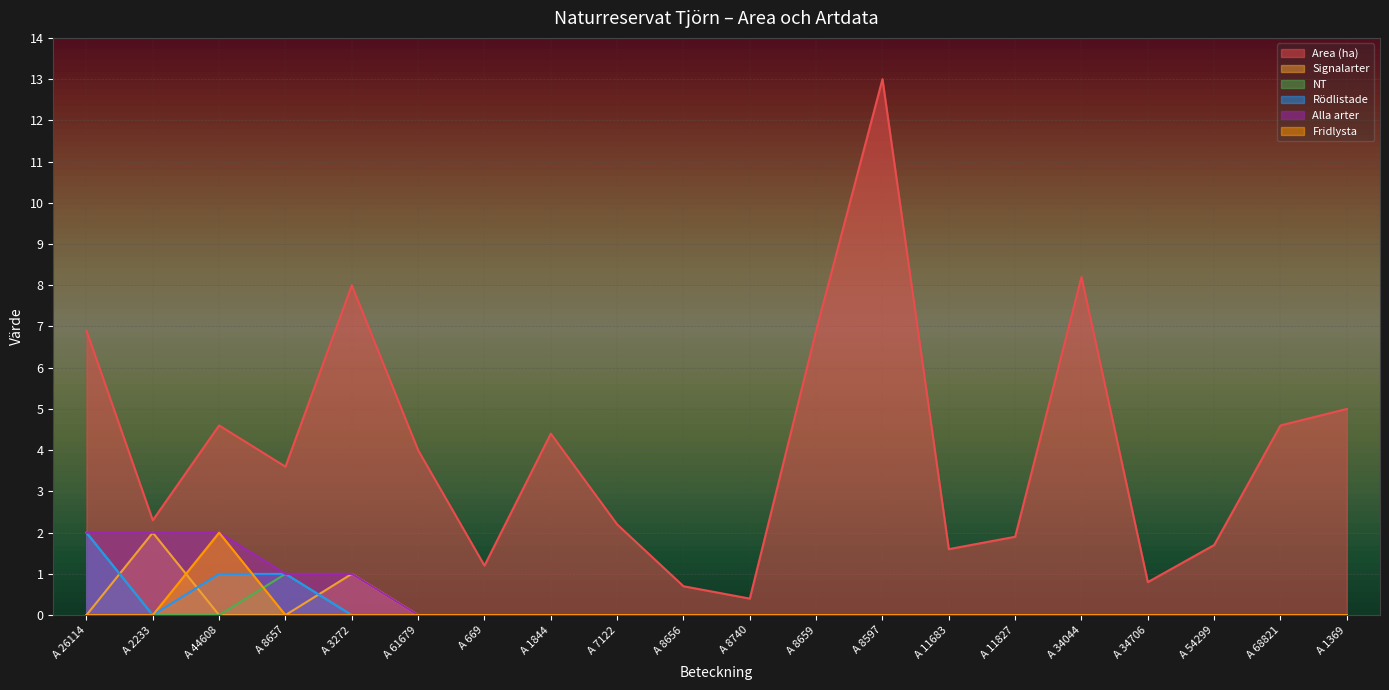

After their last crossing, which series has the higher values: Signalarter or NT?

Signalarter